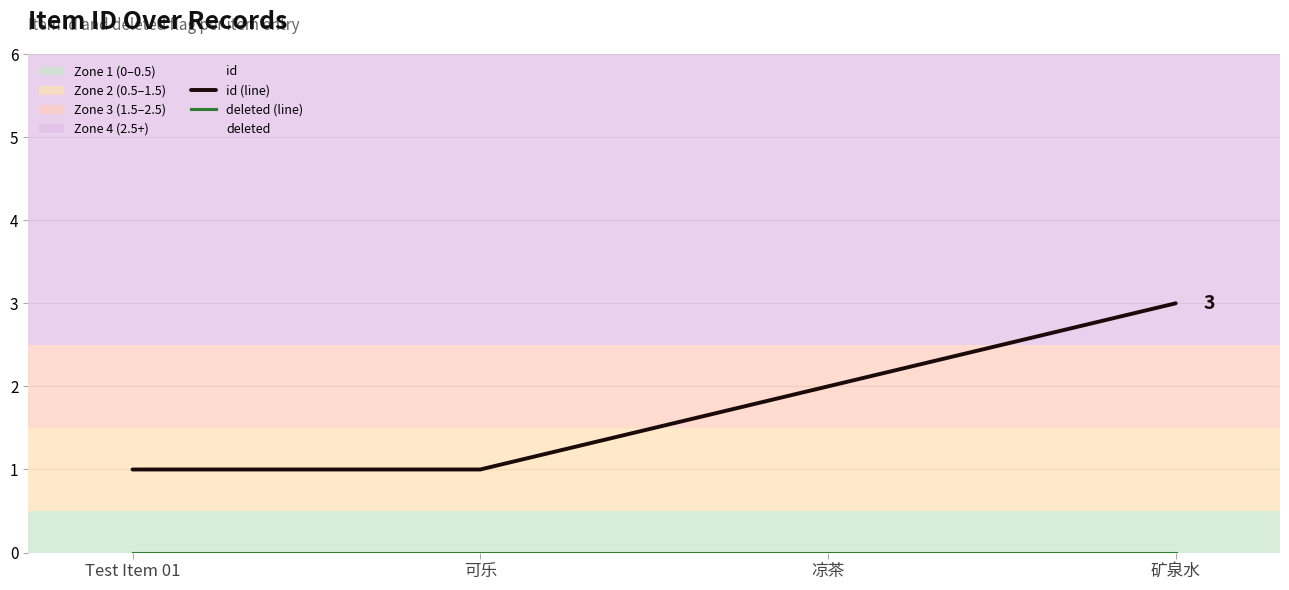

Which category has the lowest value in the deleted (line) series?

Test Item 01